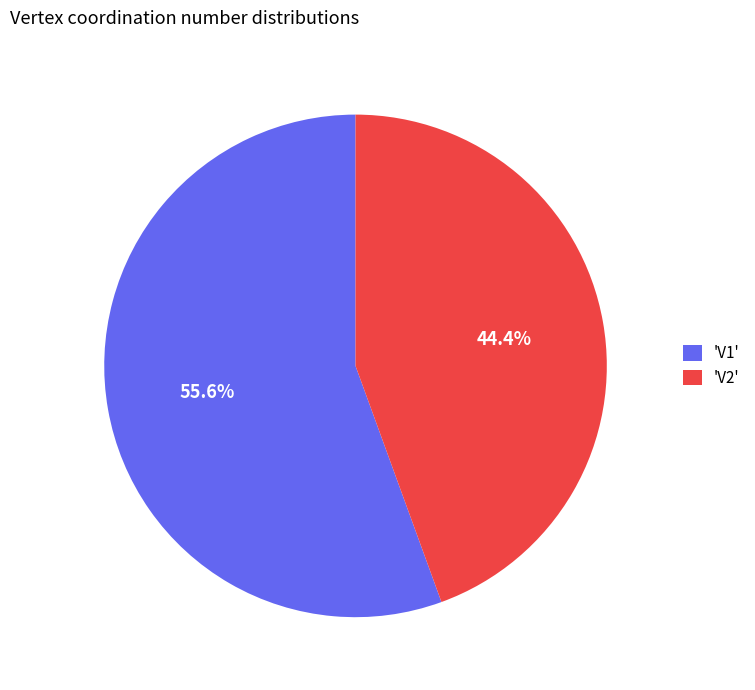

Rank the categories by value from lowest to highest.

'V2', 'V1'